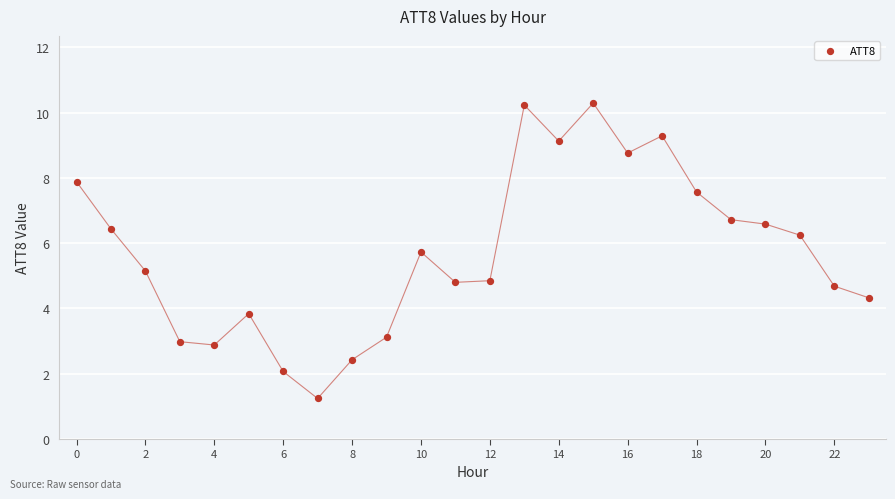

What is the range of Y values (max minus min)?

9.0